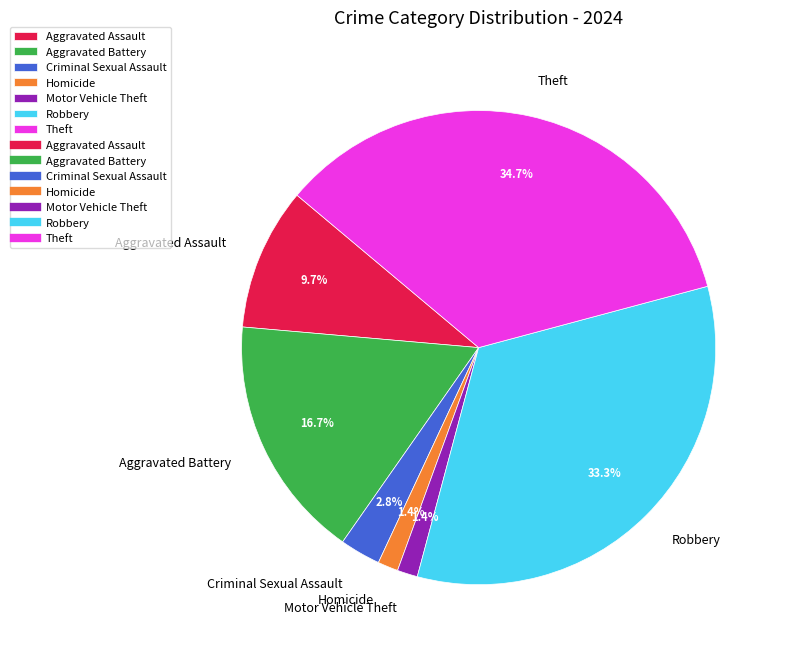

To the nearest percent, what is the difference between the largest and smallest slice percentages?

33%